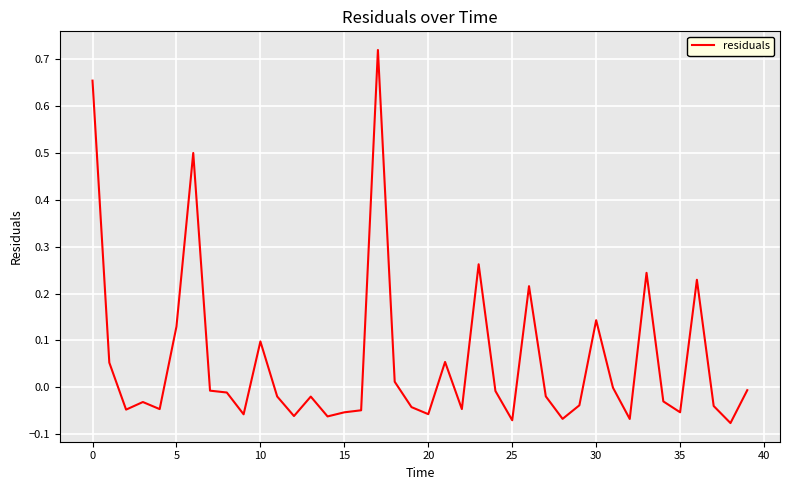

What is the difference between the maximum and minimum values?

0.8